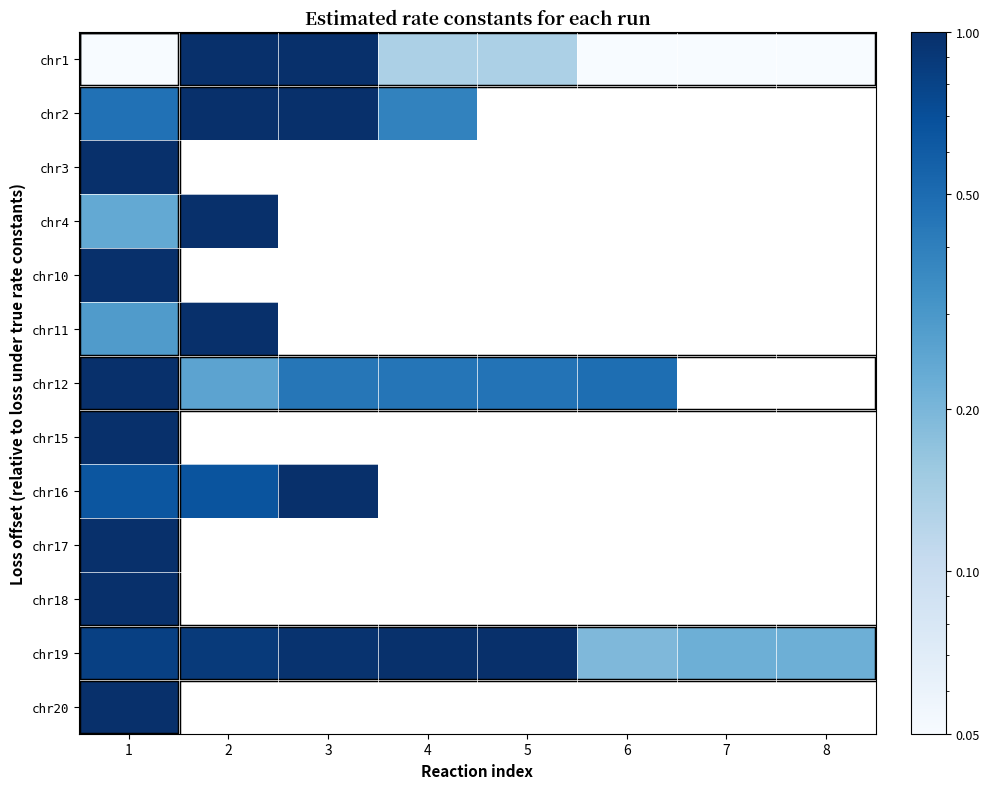

What is the sum of the chr12 values at 6 and 3?

0.9